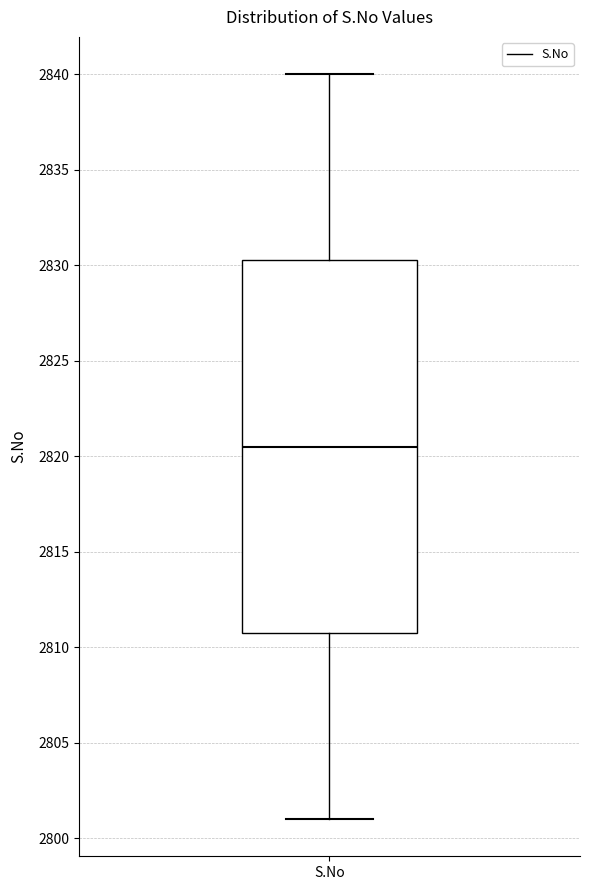

Read this box plot against the y-axis: the position of the median line, the range covered by the box, and the ends of both whiskers. The values are not printed on the chart, so give them approximately, as read against the axis.

median 2820.5, box 2811.0 to 2830.5, whiskers 2801.0 to 2840.0